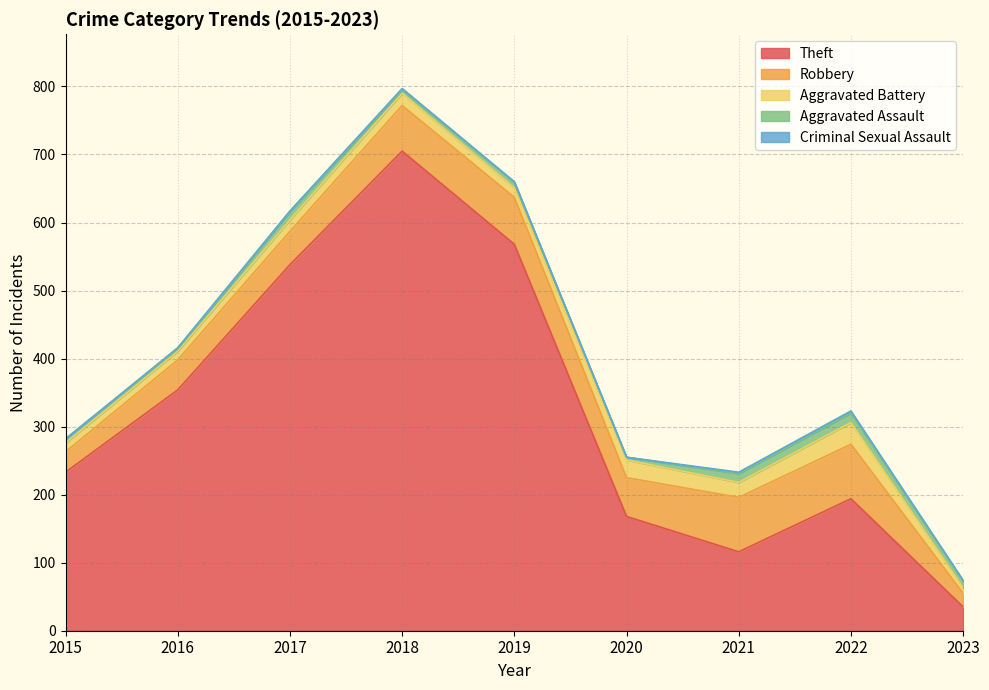

Is the value of Aggravated Battery at 2021 greater than the value of Theft at 2021?

No